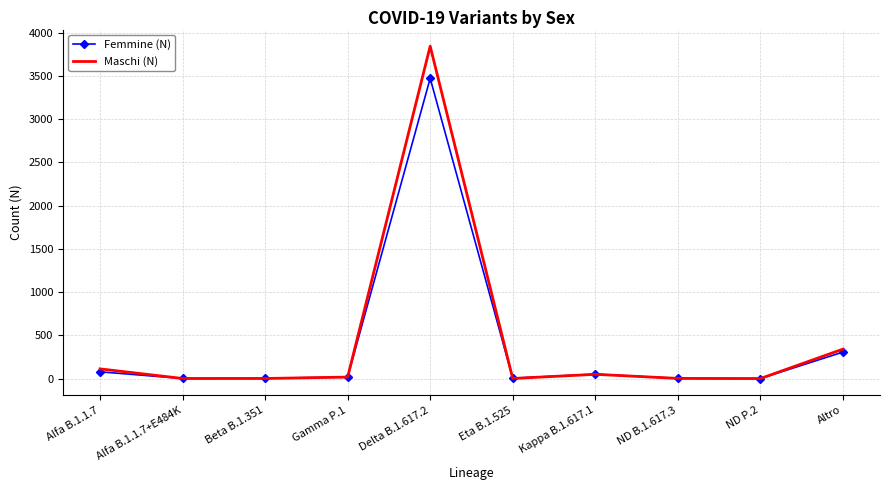

What is the total value across all series at Alfa B.1.1.7+E484K?

2